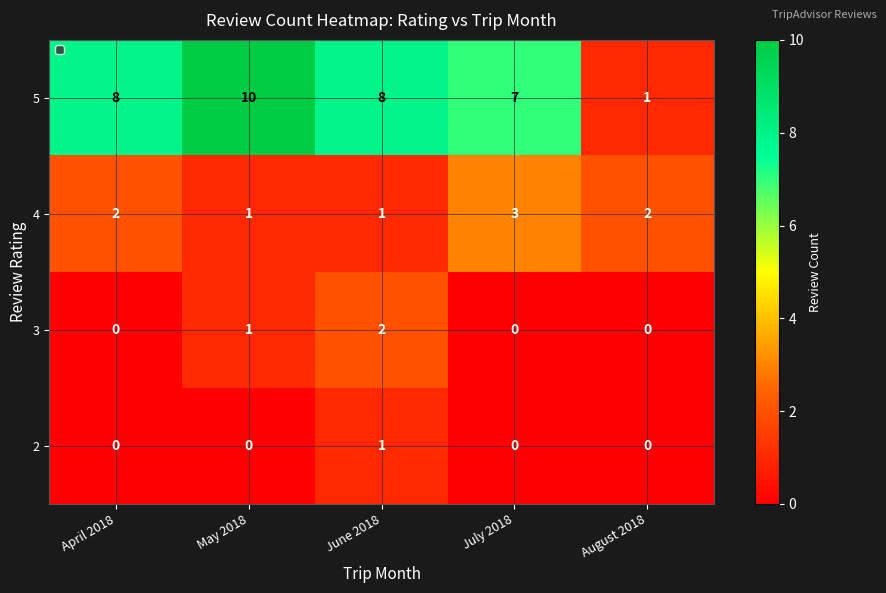

At how many categories does at least one series exceed 6?

4